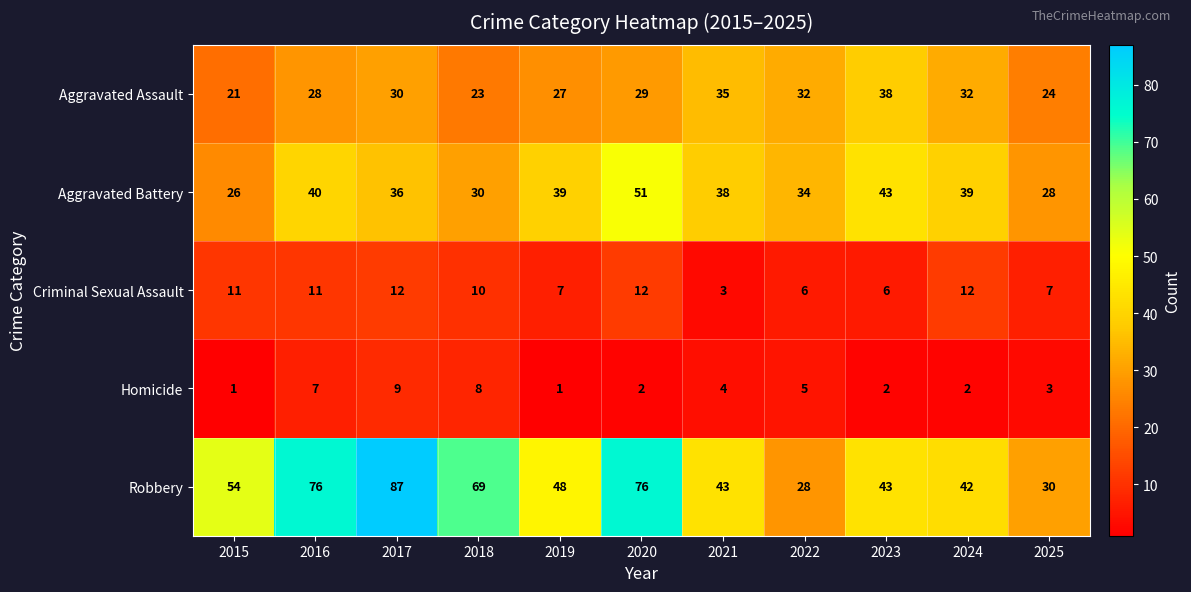

What is the difference between the highest and lowest values at 2024?

40